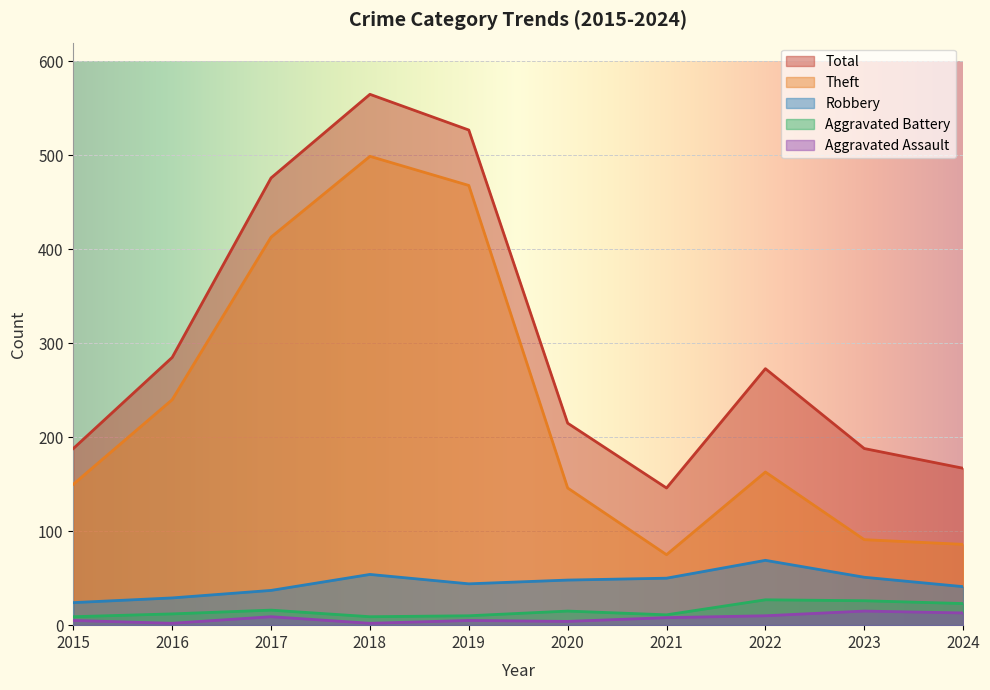

What is the maximum value shown in the chart?

565